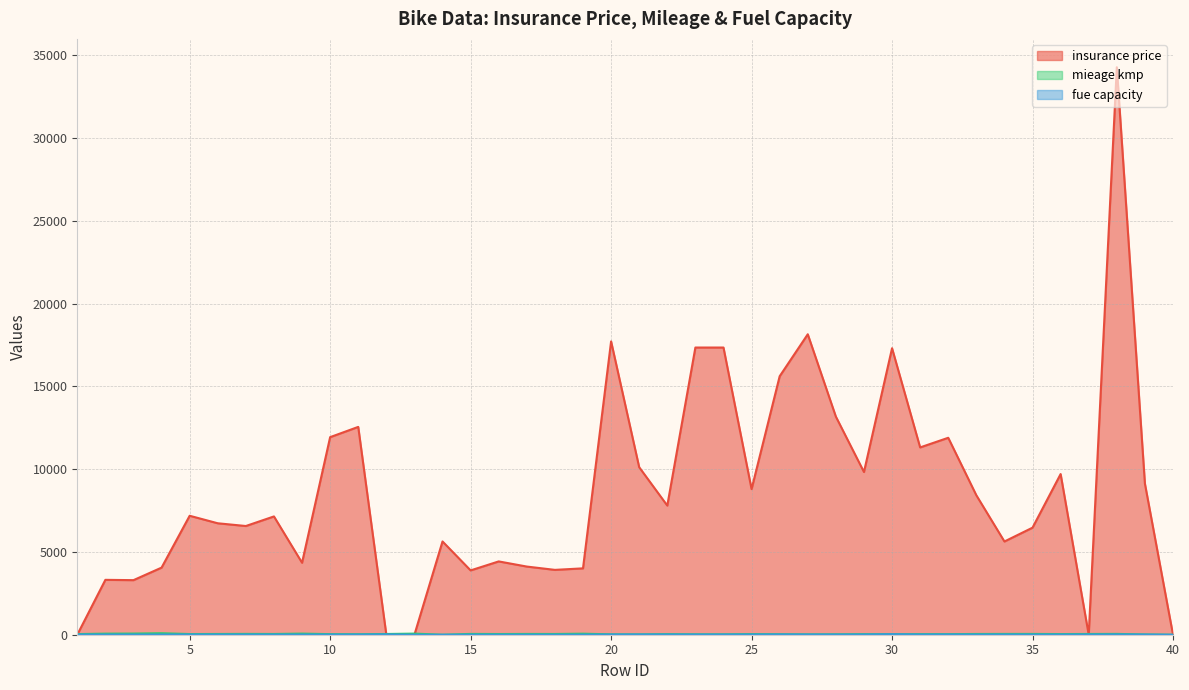

Does the chart have visible grid lines?

Yes